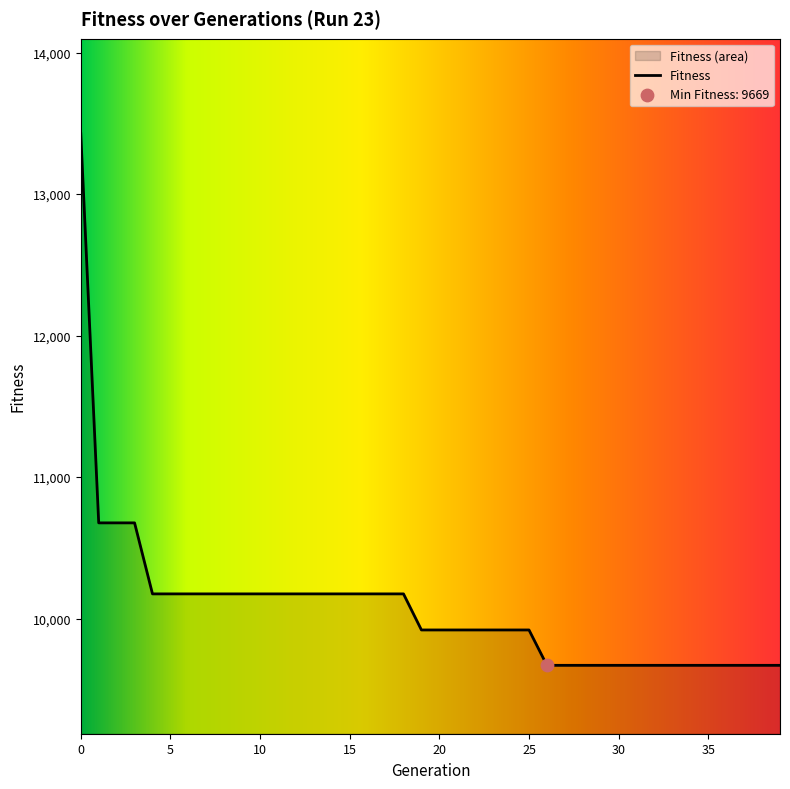

Approximately how many times larger is the value at 6 compared to 19?

1.0